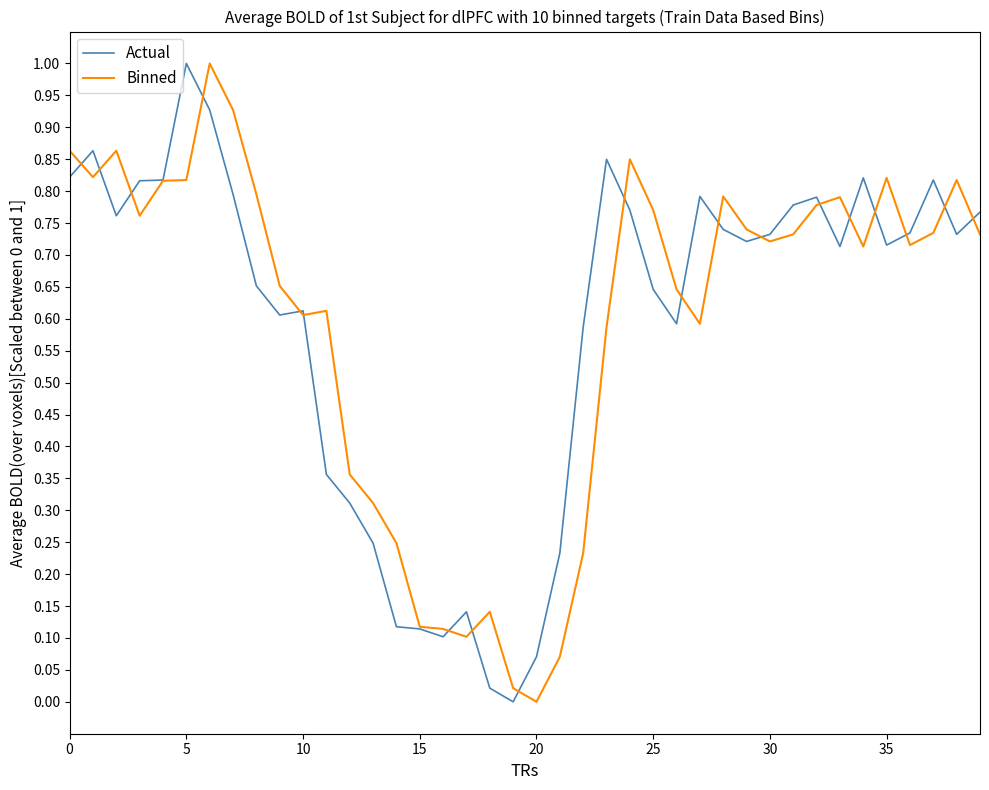

What is the total value across all series at 0?

1.7